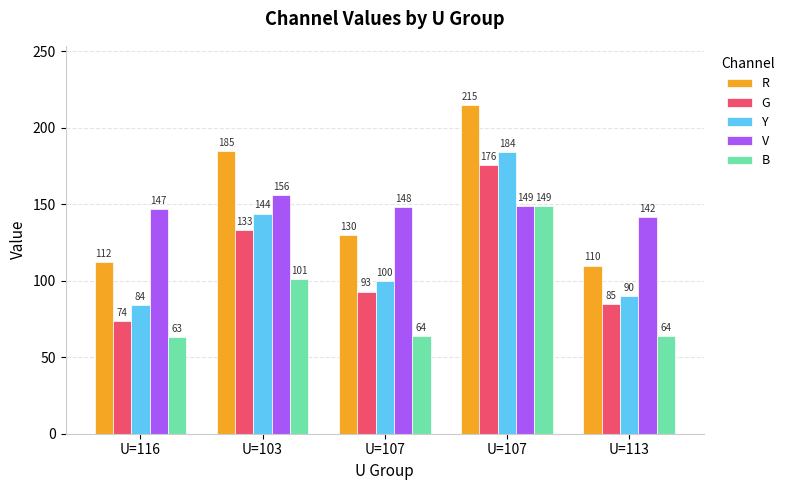

Count the number of data series in this chart.

5